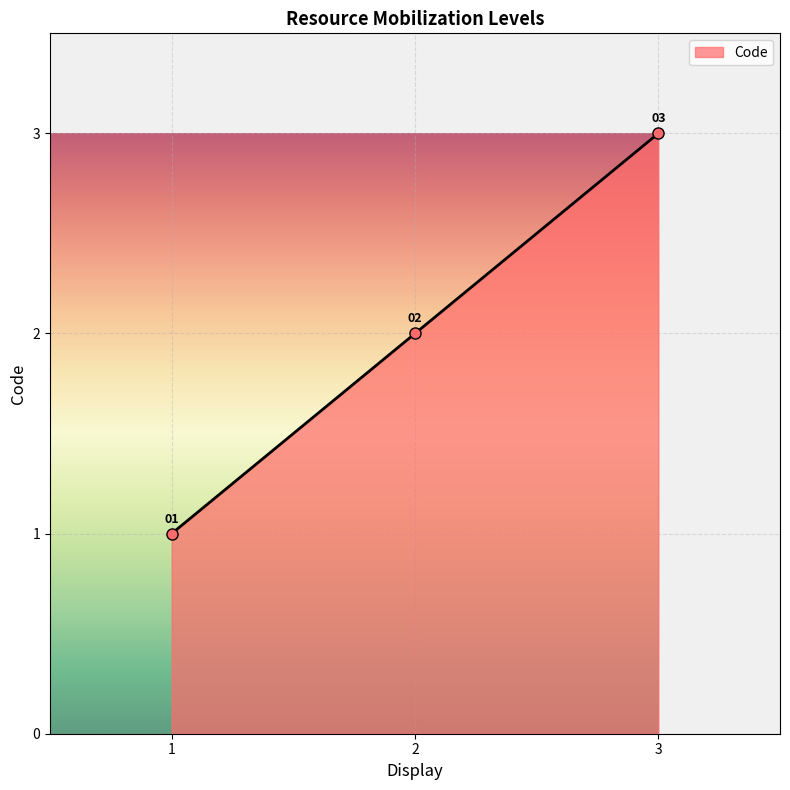

What is the value of the 2nd point from the left?

2